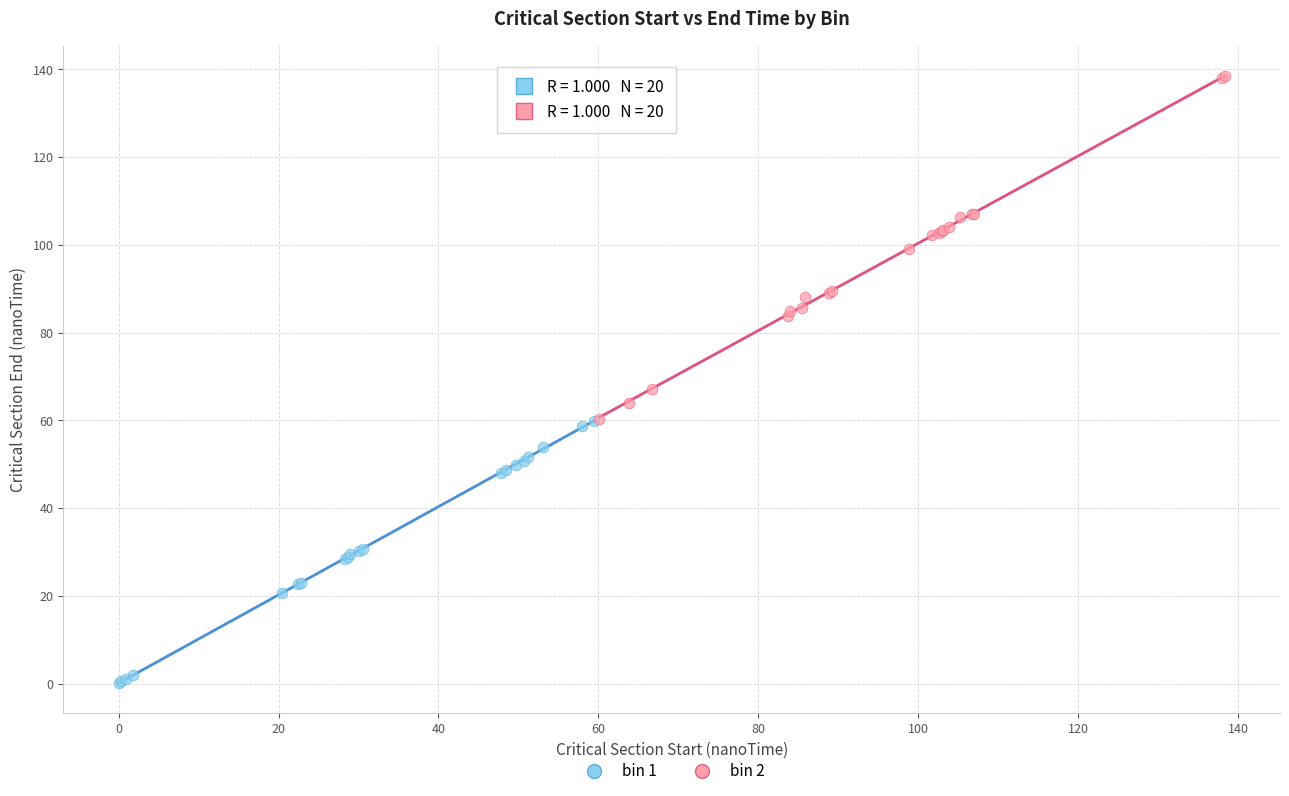

Which series contains the lowest Y value?

bin 1